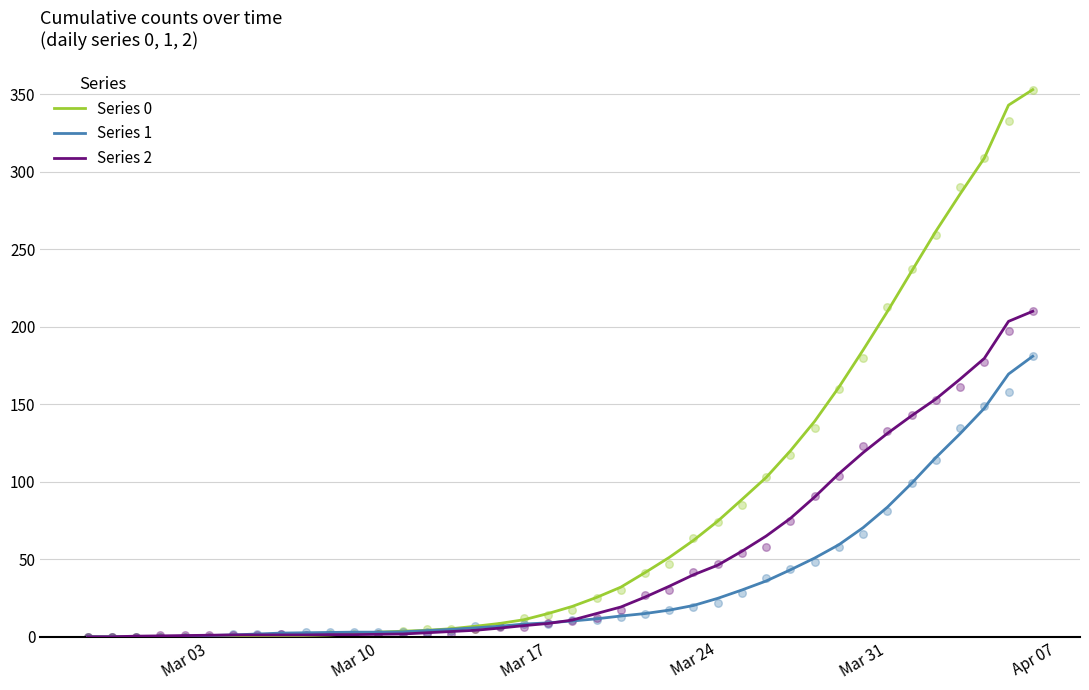

At how many categories does at least one series exceed 335?

2